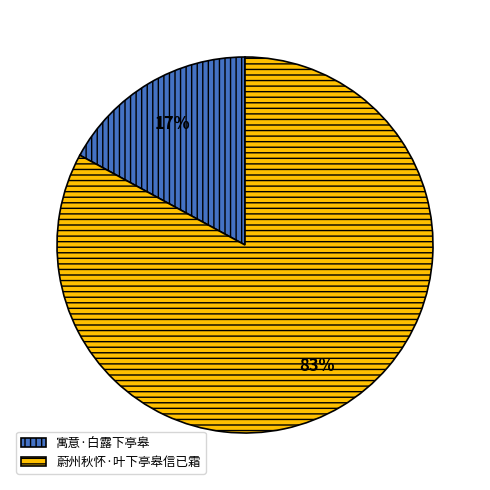

Which category has the smallest portion of the pie?

寓意·白露下亭皋